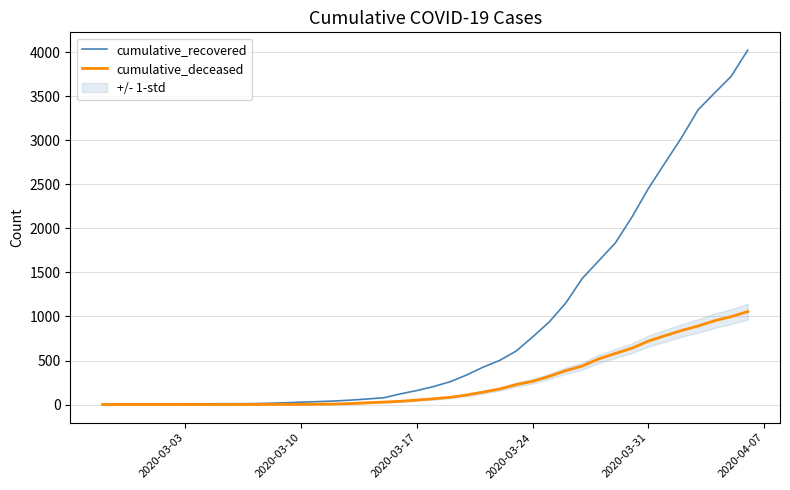

What is the highest value of the cumulative_recovered series?

4026